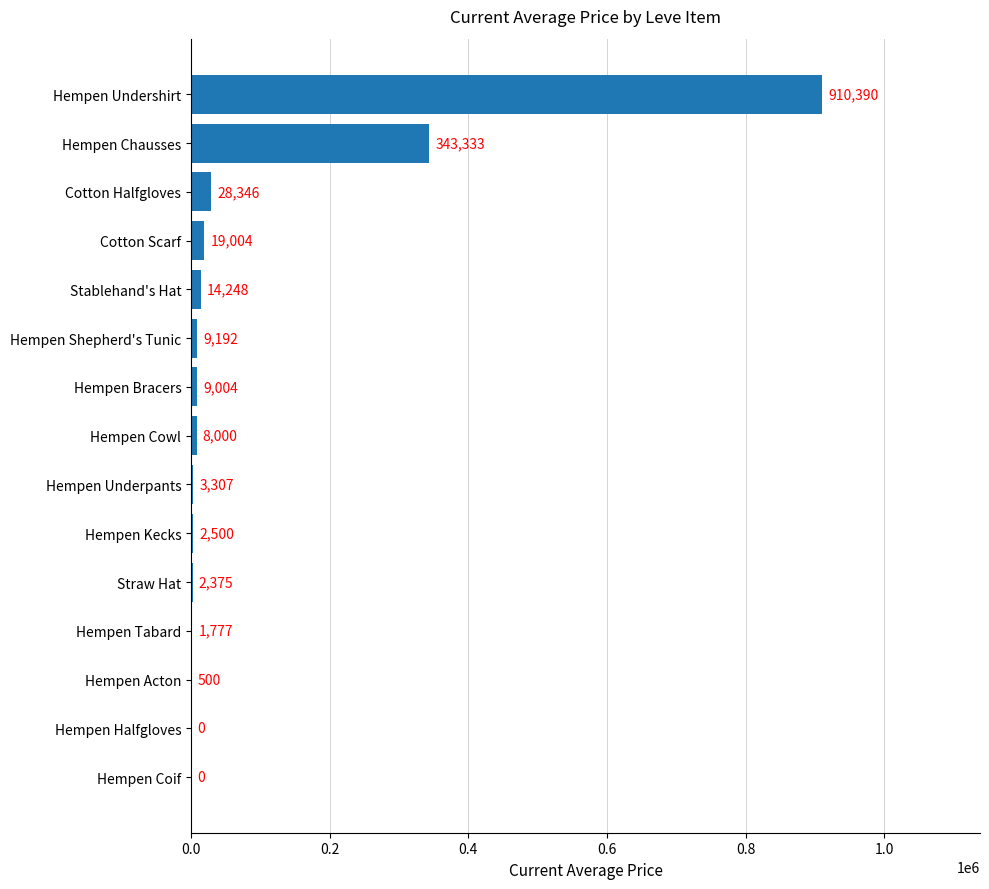

Is it true that the value at Hempen Undershirt is 910389.6?

True